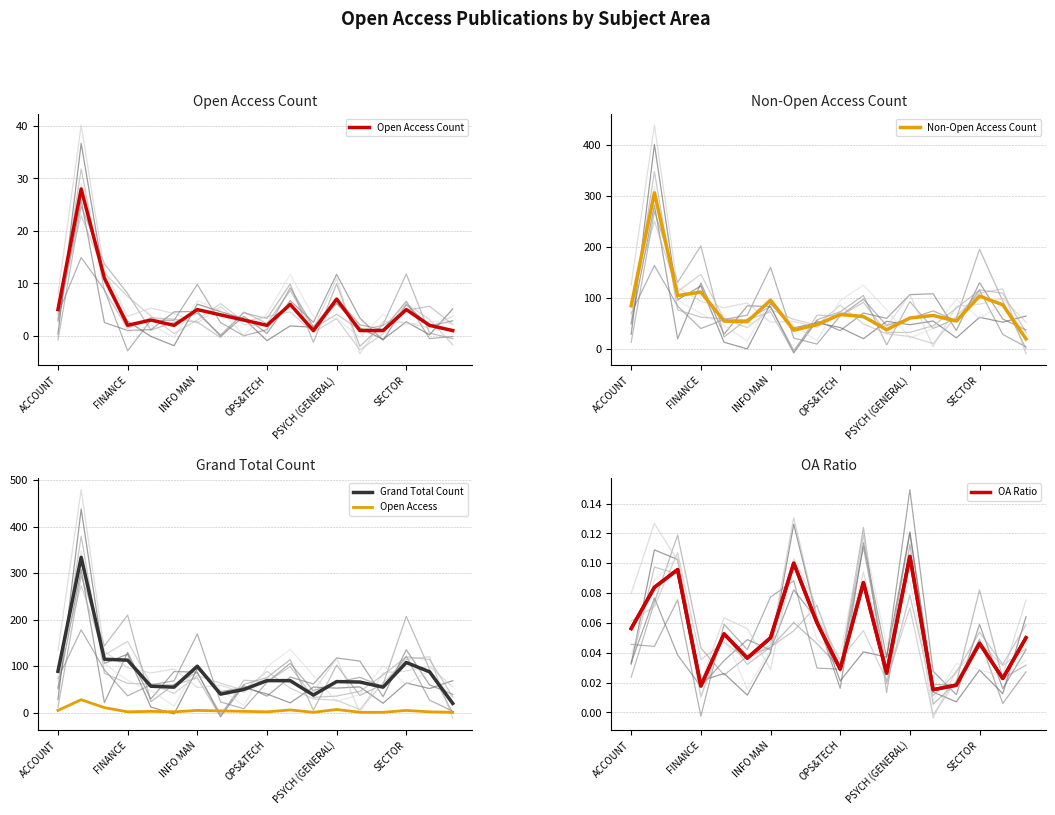

What is the spread (max minus min) of values at SECTOR?

108.0